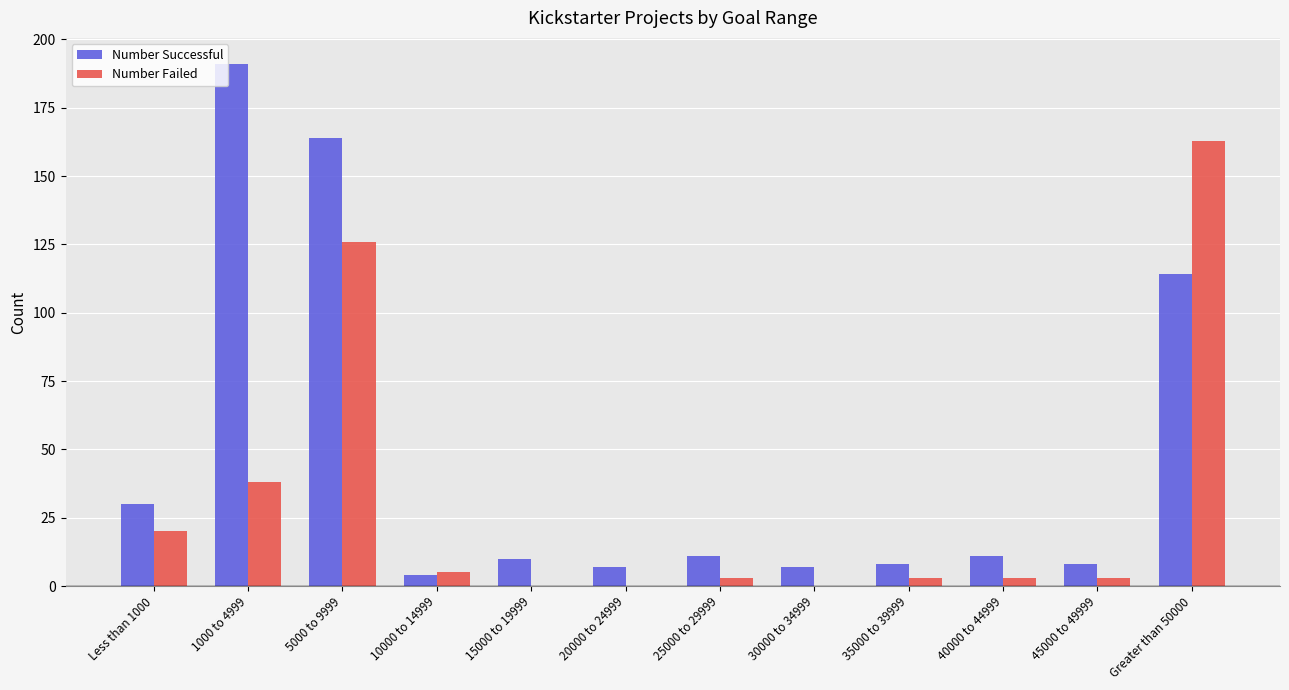

Reading right to left, what are all the values shown in this chart?

Number Successful: Greater than 50000=114	45000 to 49999=8	40000 to 44999=11	35000 to 39999=8	30000 to 34999=7	25000 to 29999=11	20000 to 24999=7	15000 to 19999=10	10000 to 14999=4	5000 to 9999=164	1000 to 4999=191	Less than 1000=30
Number Failed: Greater than 50000=163	45000 to 49999=3	40000 to 44999=3	35000 to 39999=3	30000 to 34999=0	25000 to 29999=3	20000 to 24999=0	15000 to 19999=0	10000 to 14999=5	5000 to 9999=126	1000 to 4999=38	Less than 1000=20